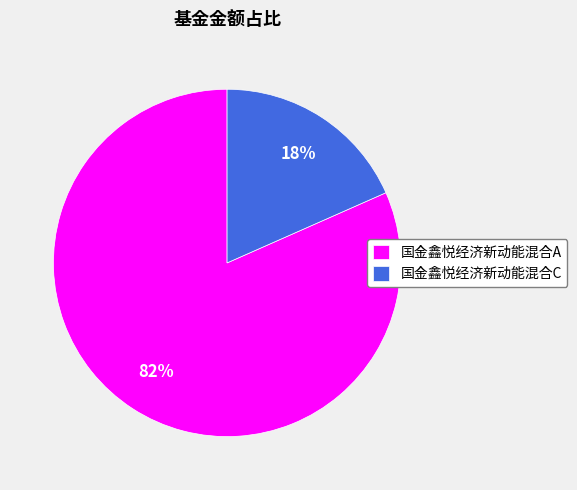

To the nearest percent, what percentage of the pie is 国金鑫悦经济新动能混合C?

18%